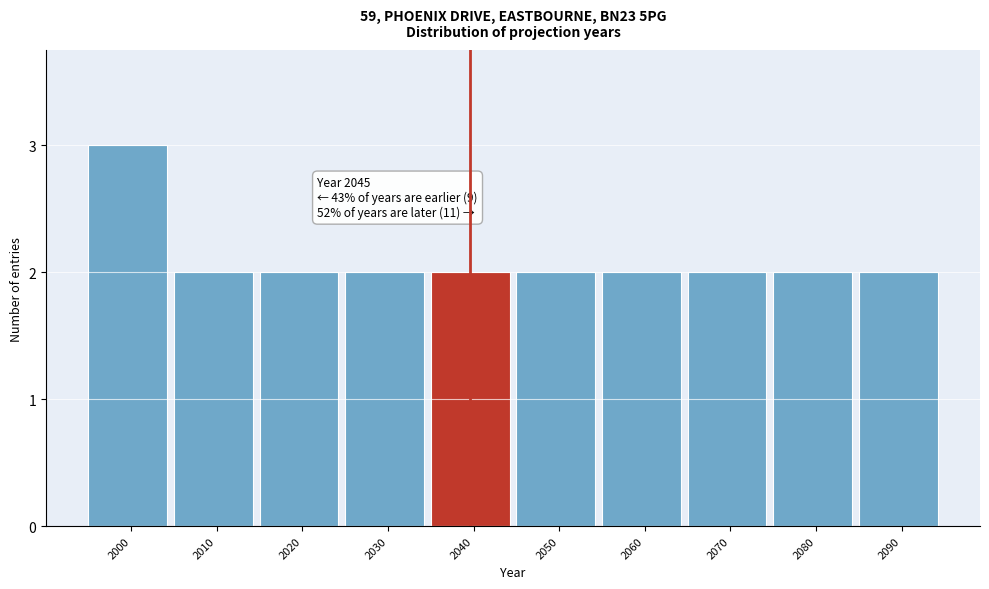

Reading left to right, list all the values displayed in this chart.

3	2	2	2	2	2	2	2	2	2